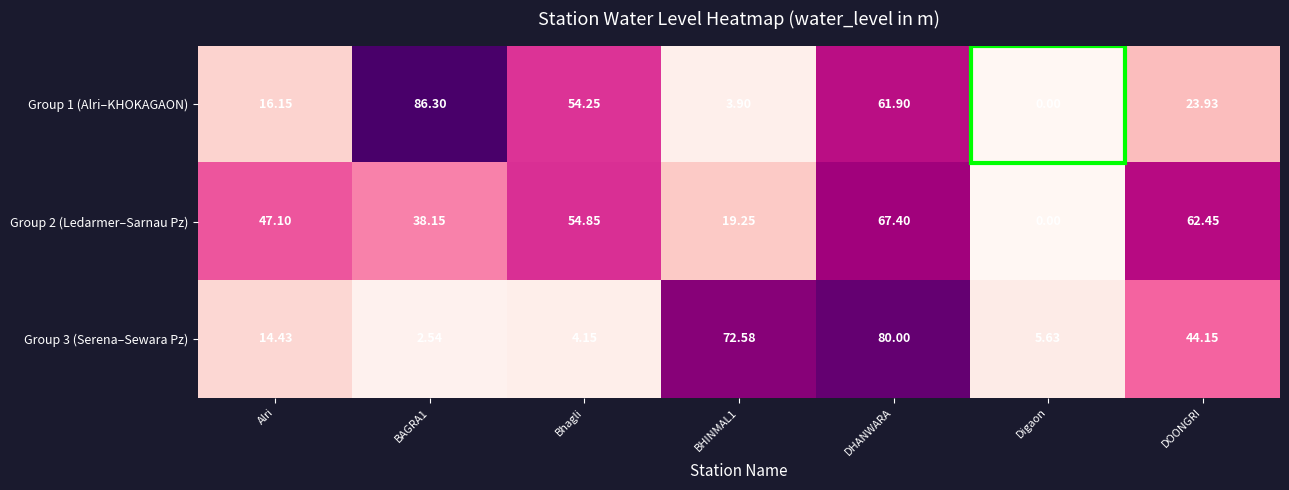

Between DHANWARA and Digaon, which series saw the biggest shift?

Group 3 (Serena–Sewara Pz)